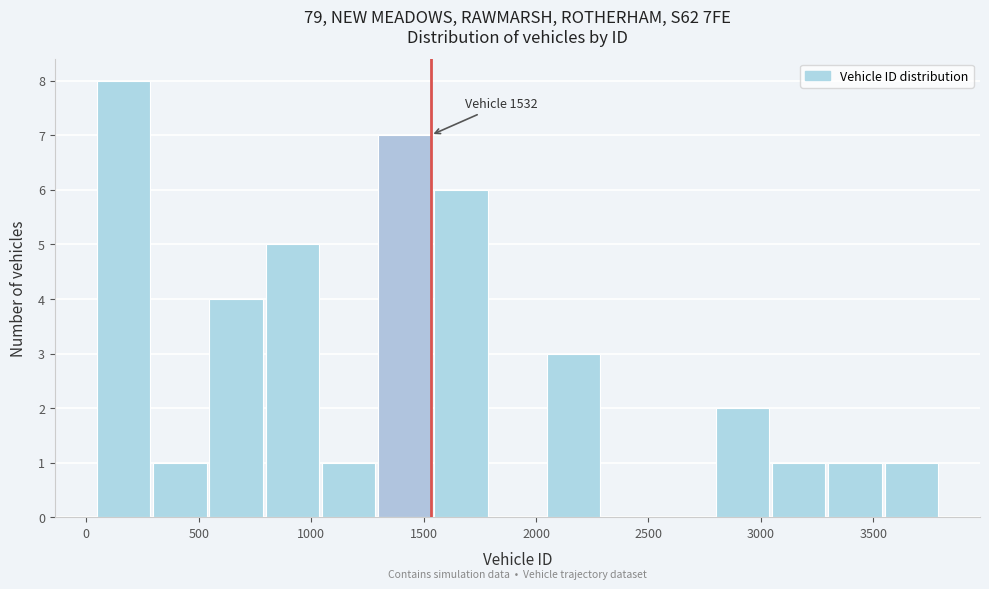

Which range on the x-axis has the tallest bar?

50 to 300